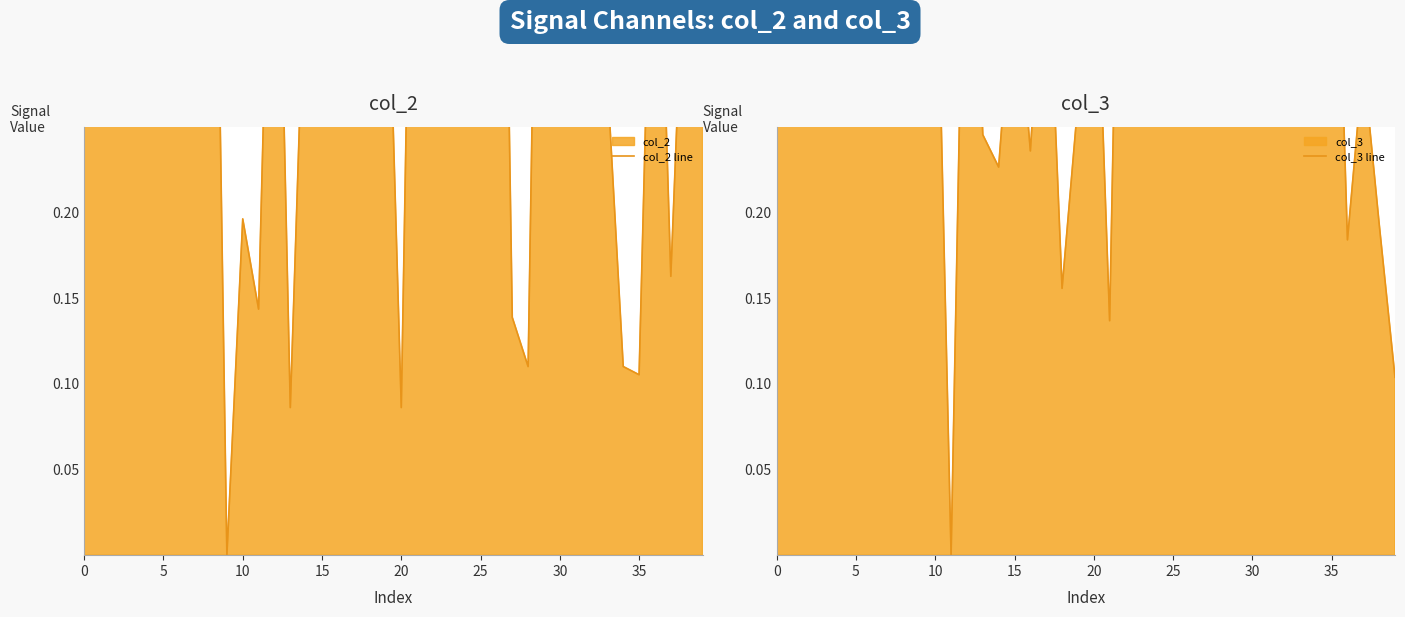

At how many categories does at least one series exceed 0?

40